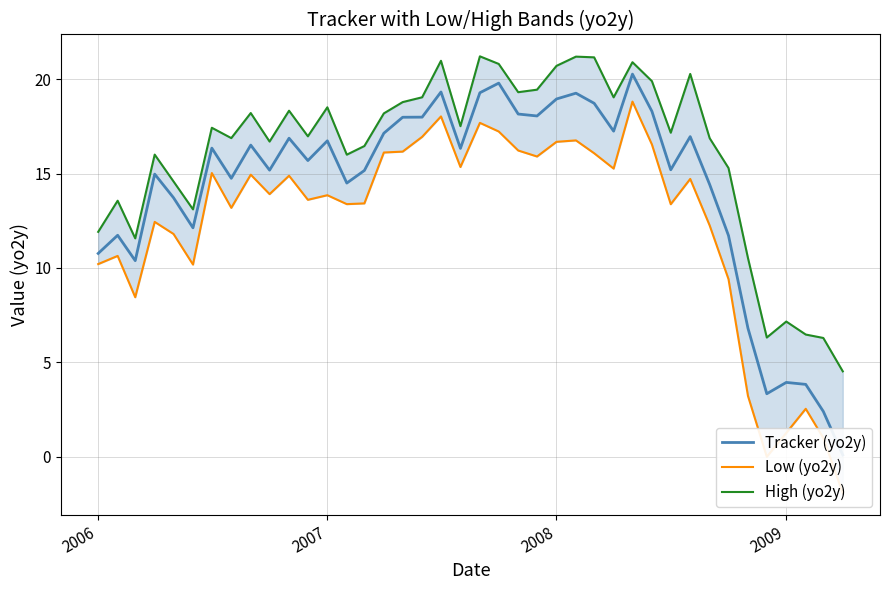

Is the value of Low (yo2y) at 19 greater than the value of High (yo2y) at 14?

No